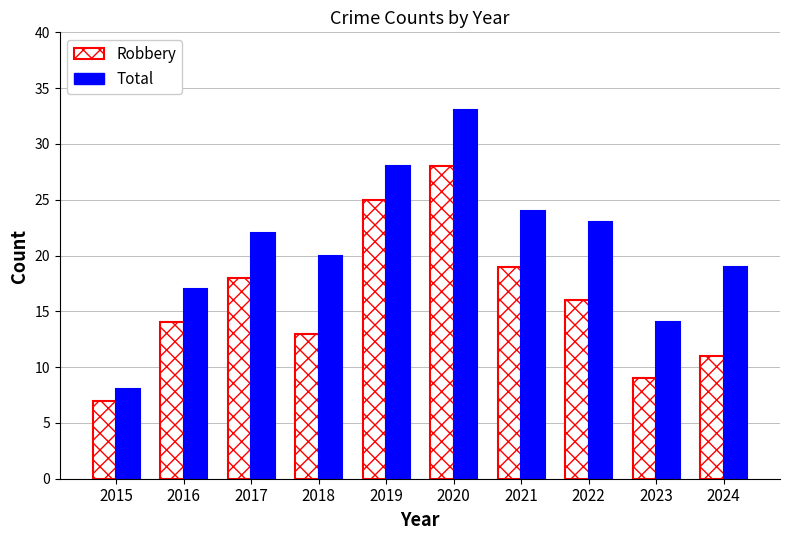

Is it true that Robbery equals 25 at 2019?

True